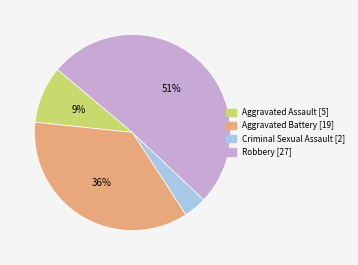

Is it true that Criminal Sexual Assault is 11% of the pie?

False